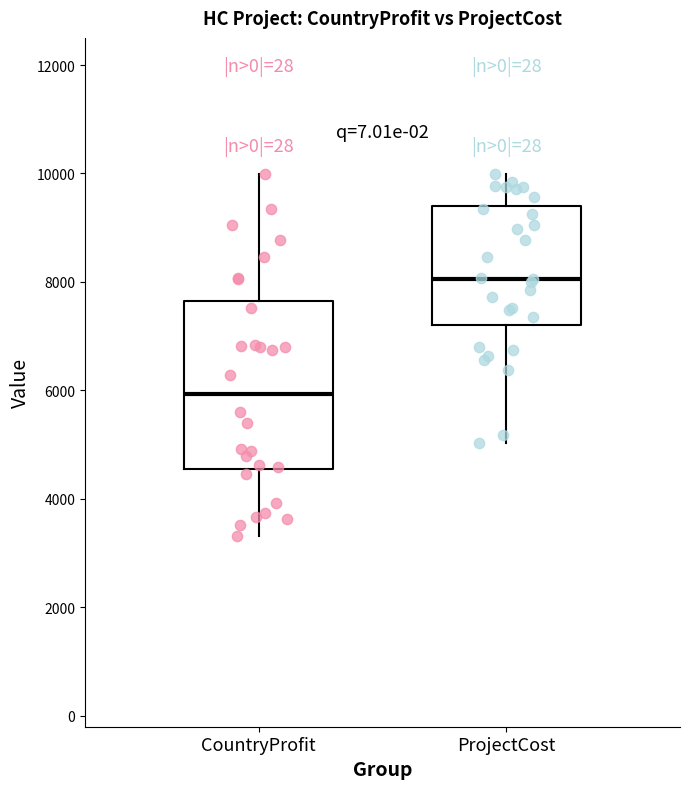

Which box's median line is the highest?

ProjectCost